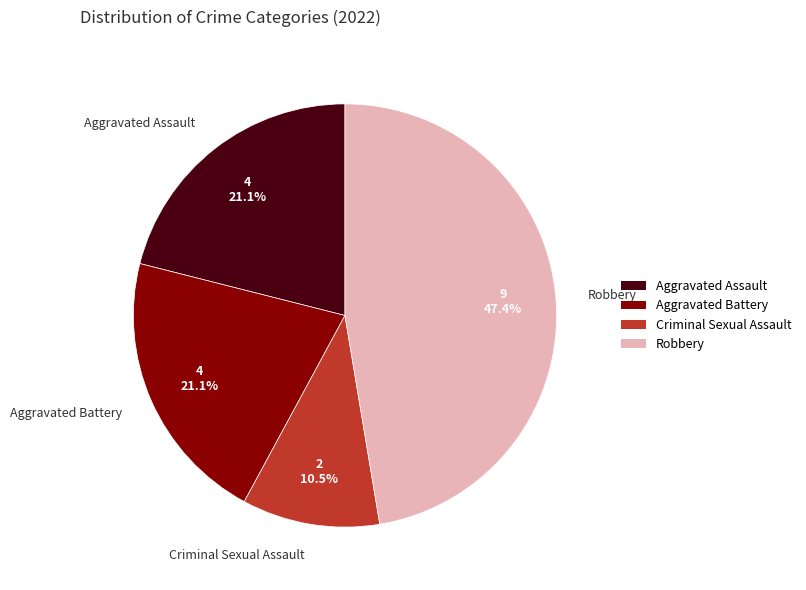

What is the ratio of the value at Criminal Sexual Assault to the value at Aggravated Battery?

0.5